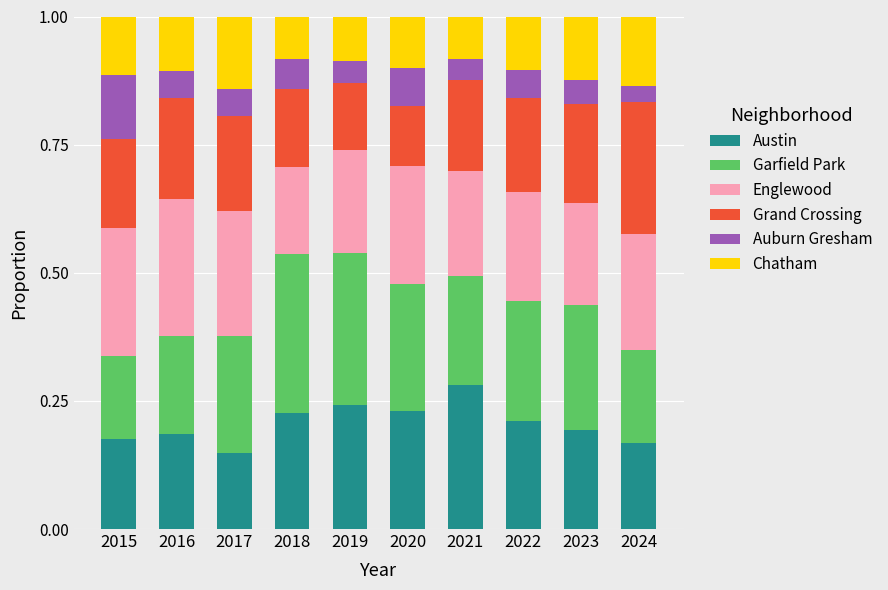

Which category has the highest value in the Austin series?

2021